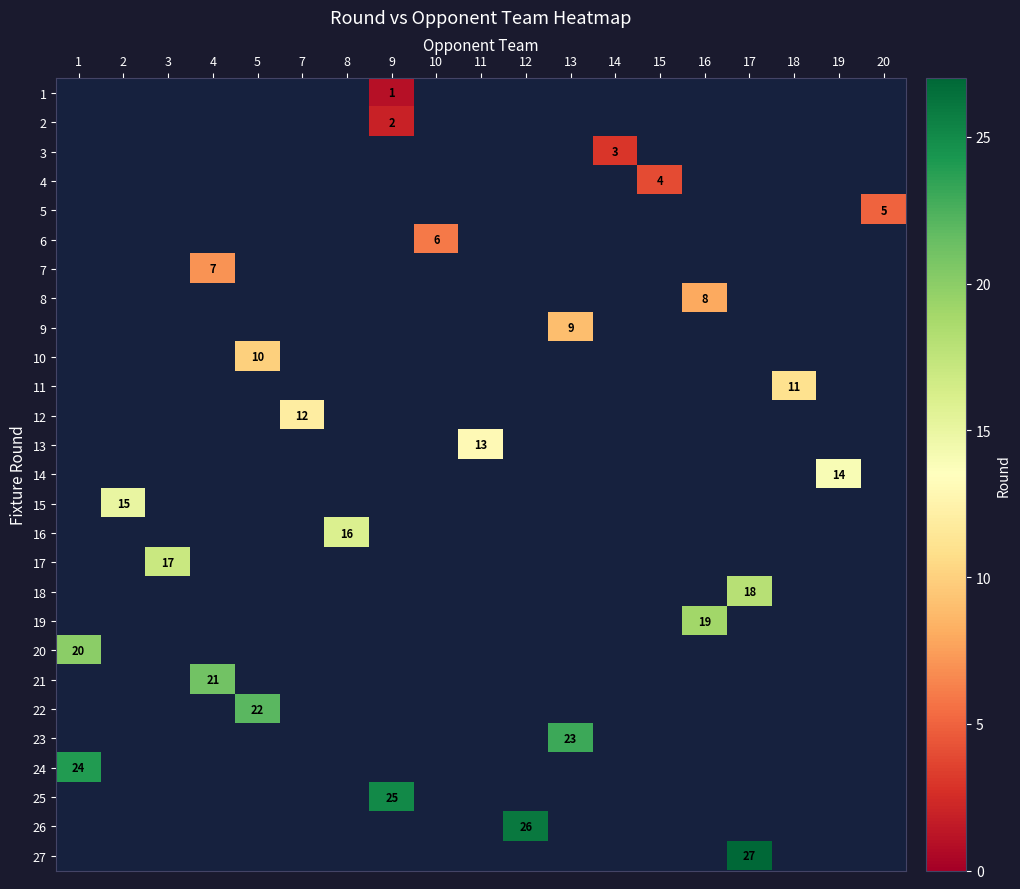

The value of 19 at 16 is 7. True or false?

False